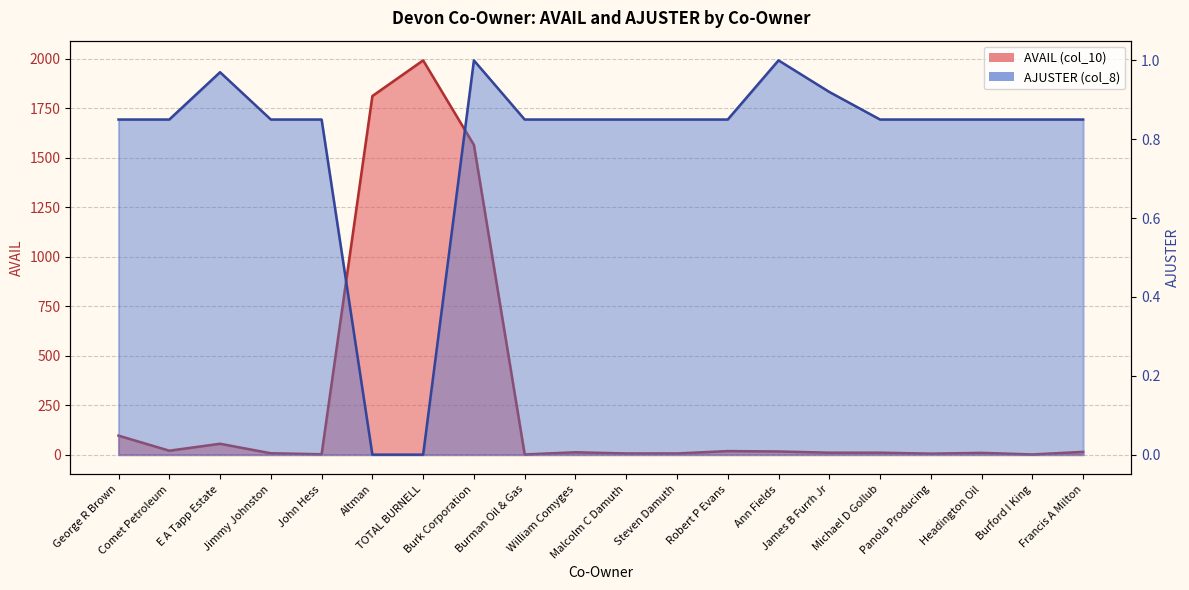

At Michael D Gollub, list the series in order from smallest to largest.

AJUSTER (col_8), AVAIL (col_10)